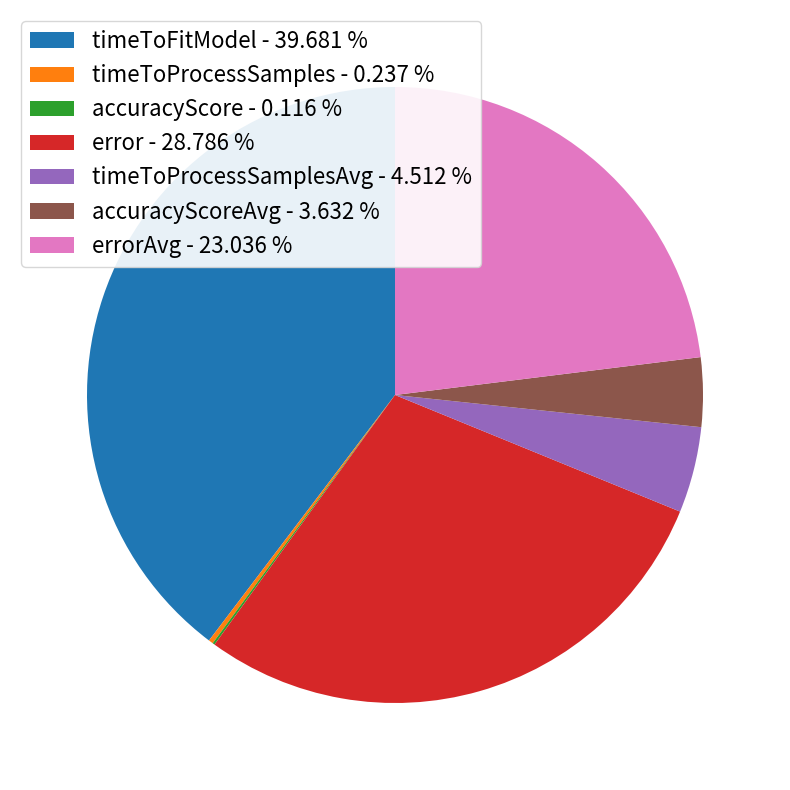

Is there a majority slice in this chart?

No